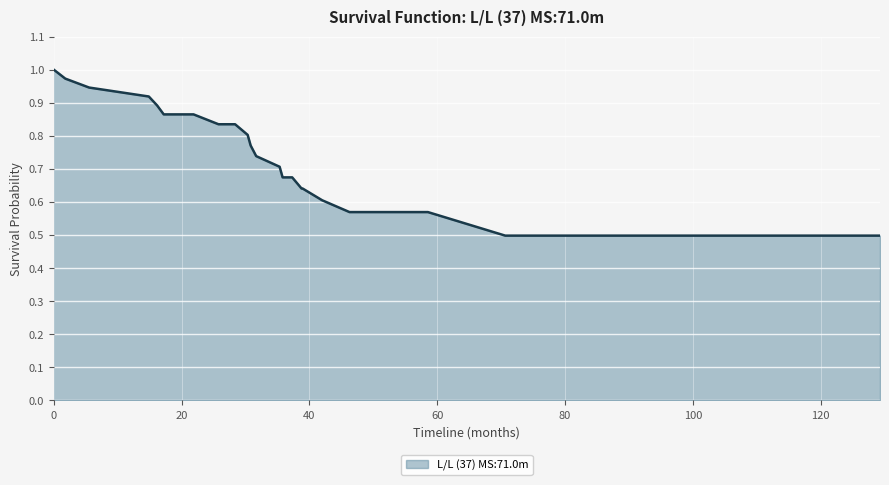

What is the smallest value displayed?

0.5